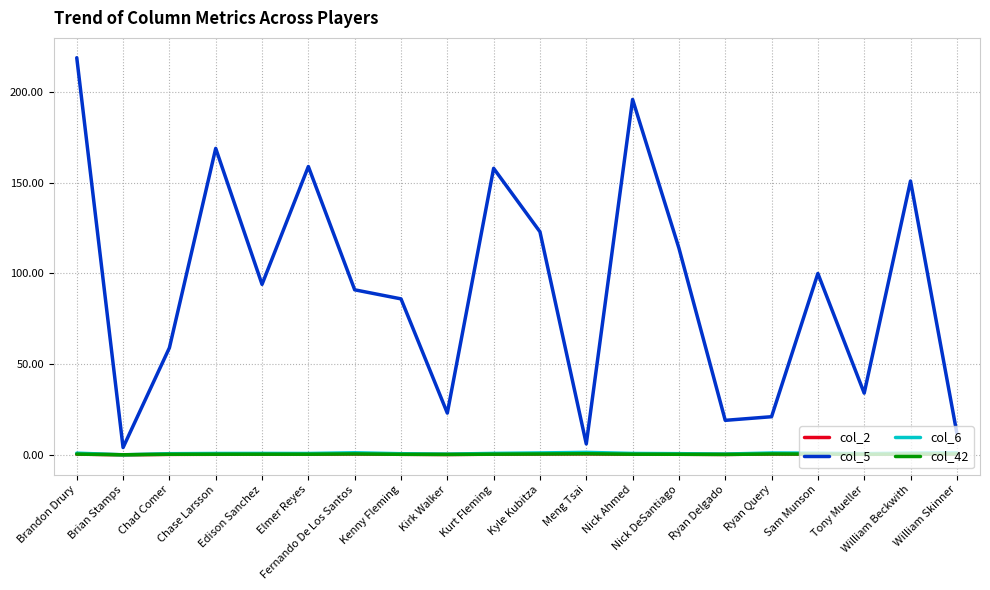

What is the difference between the maximum and minimum values in the col_42 series?

0.6